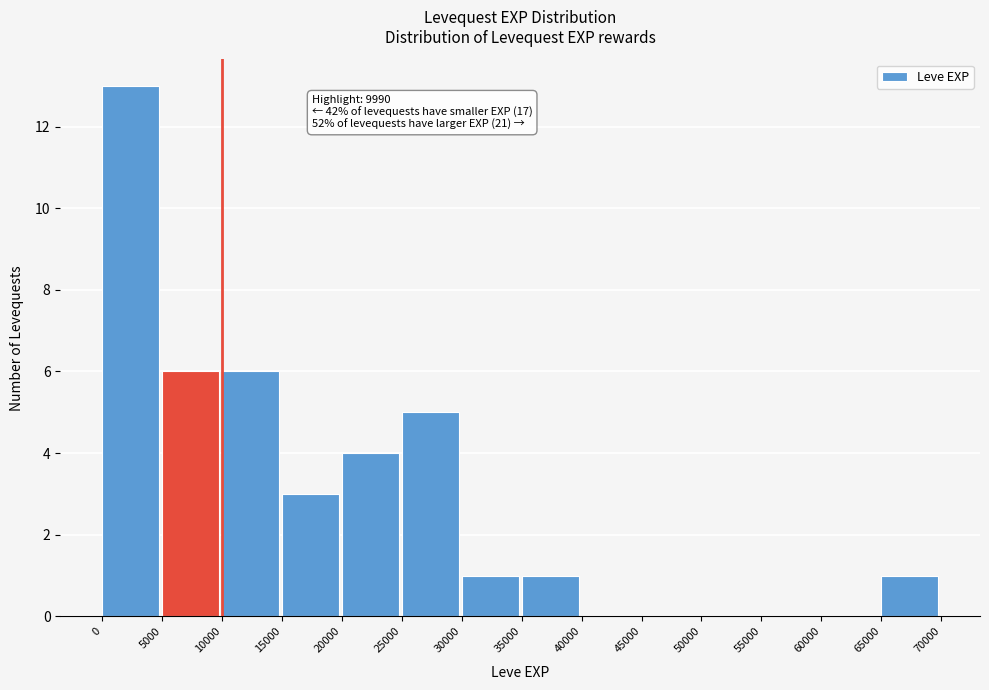

Which range on the x-axis has the tallest bar?

0 to 5000